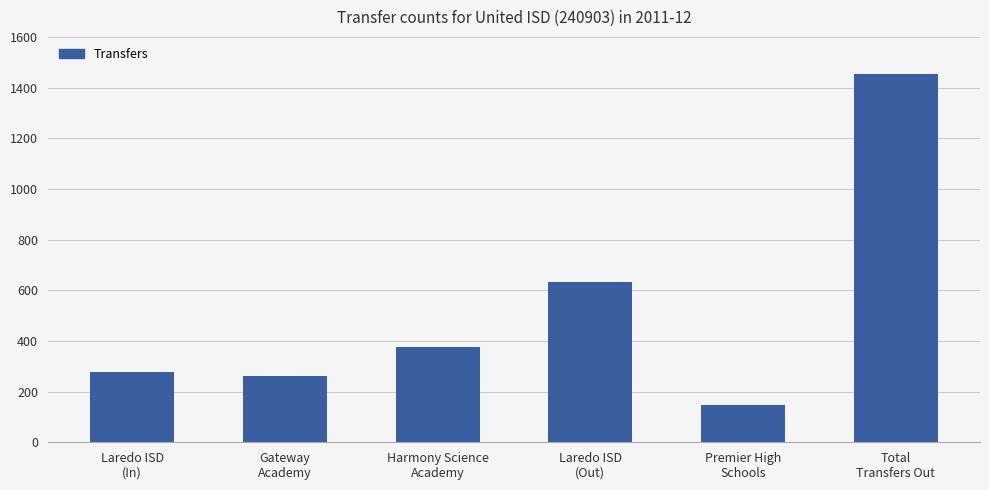

What is the label of the 4th bar from the right?

Harmony Science
Academy